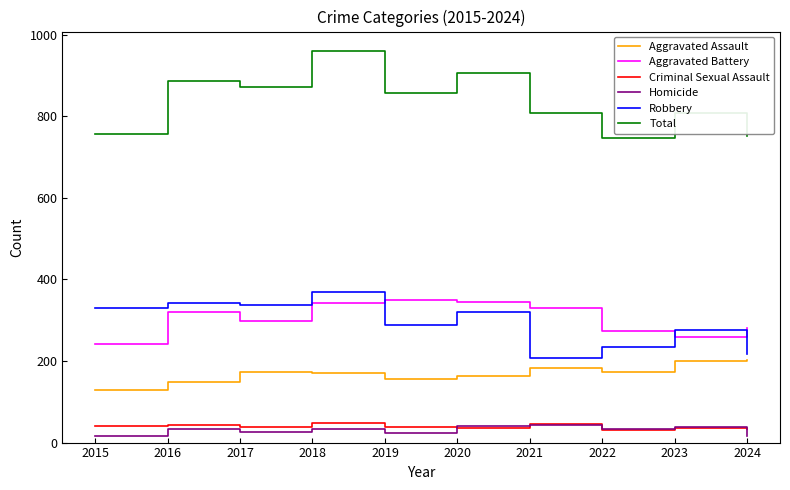

True or false: Robbery and Total intersect in this chart.

False